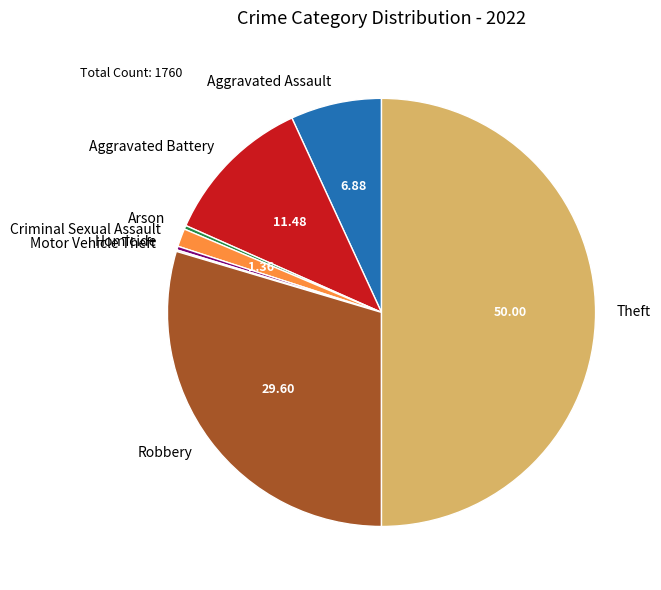

Approximately how many times larger is the value at Aggravated Battery compared to Arson?

40.4